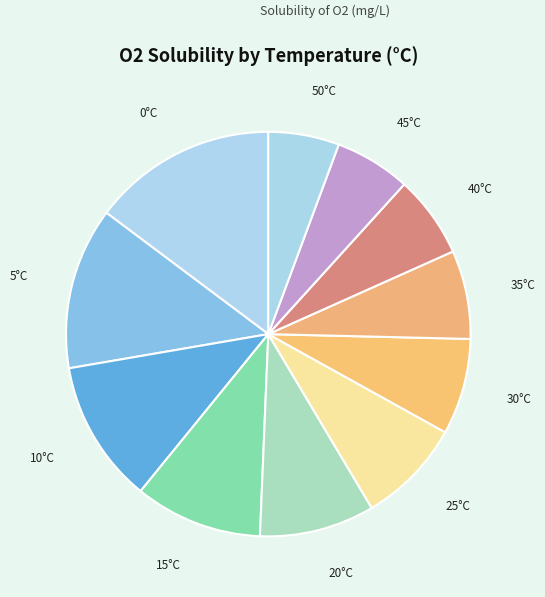

Count the number of slices in the pie.

11